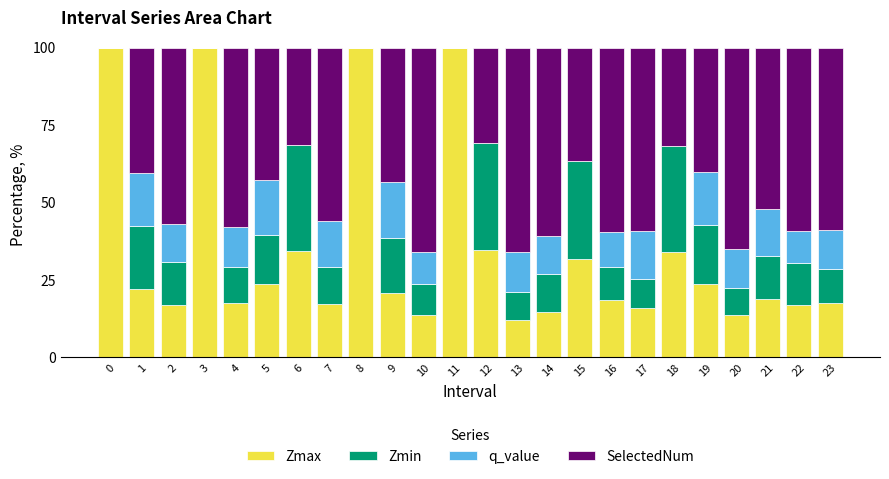

What is the highest value of the Zmax series?

100.0